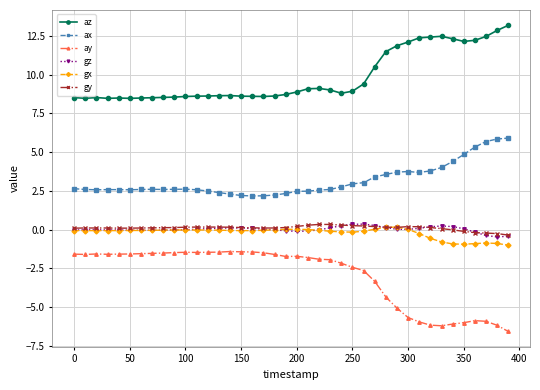

How many data points does each series have?

40